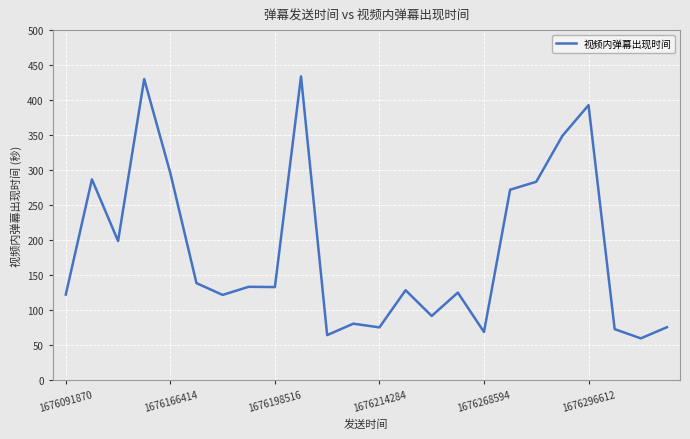

How many series are shown in this chart?

1